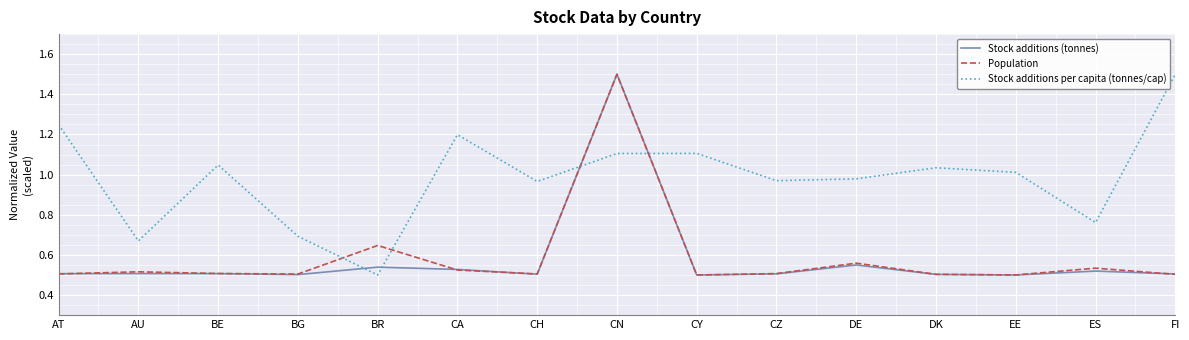

The value of Stock additions per capita (tonnes/cap) at EE is 1.0. True or false?

True